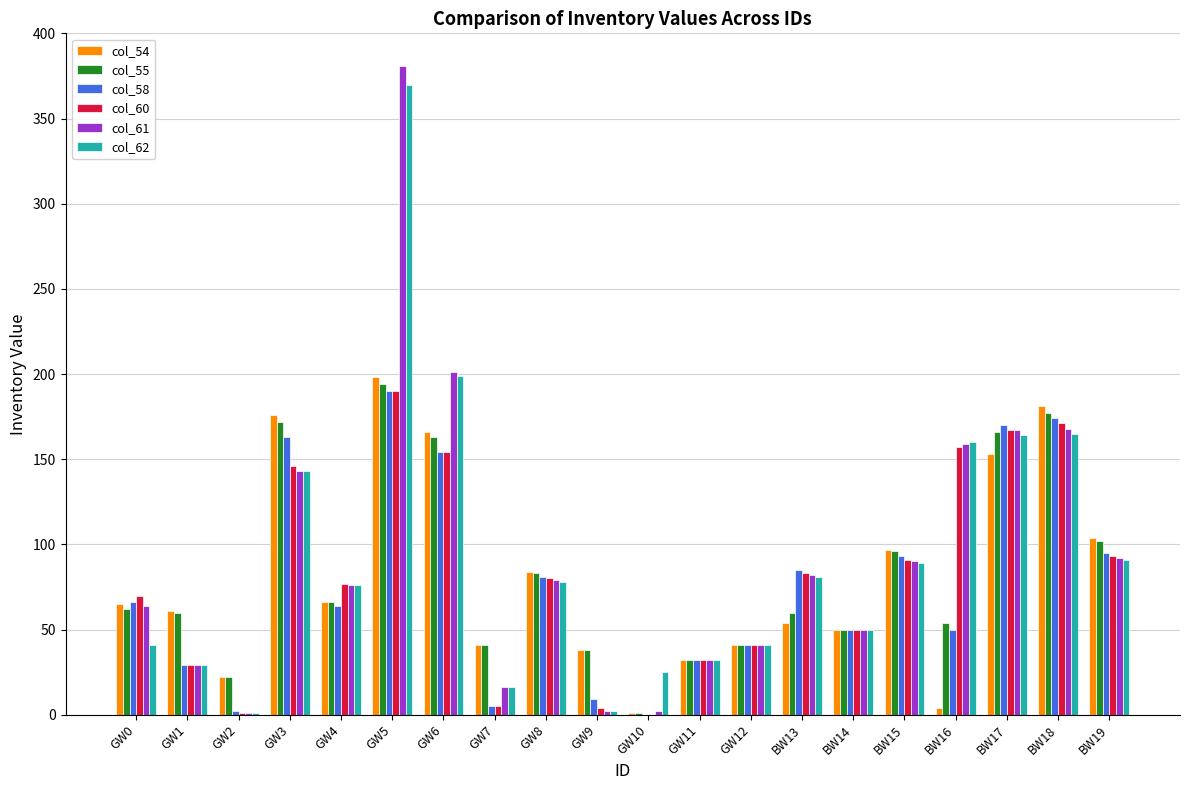

The col_62 series shows 57 at GW0. True or false?

False